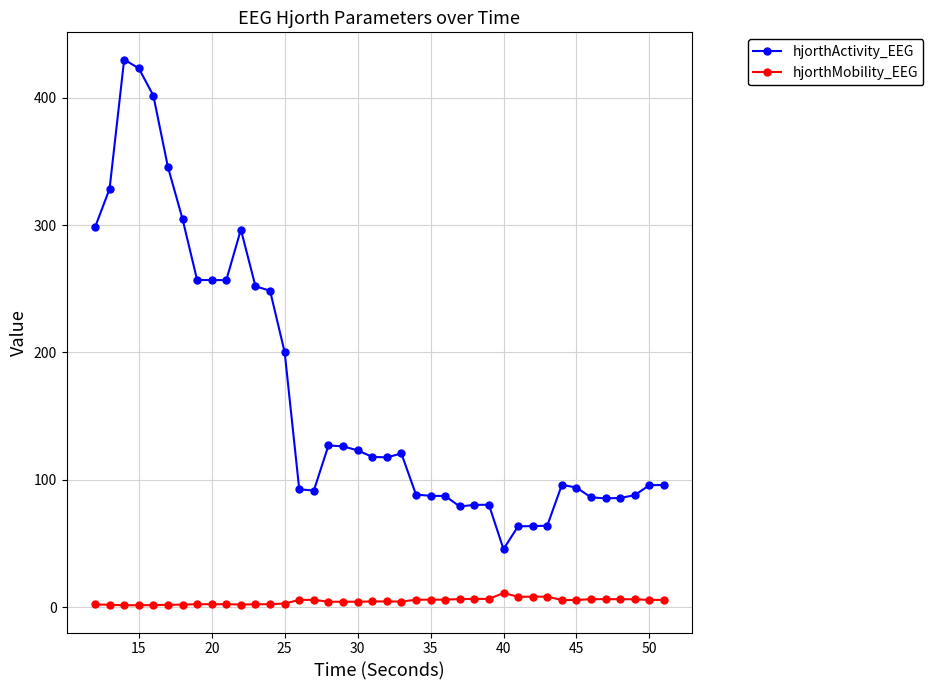

True or false: hjorthActivity_EEG and hjorthMobility_EEG intersect in this chart.

False